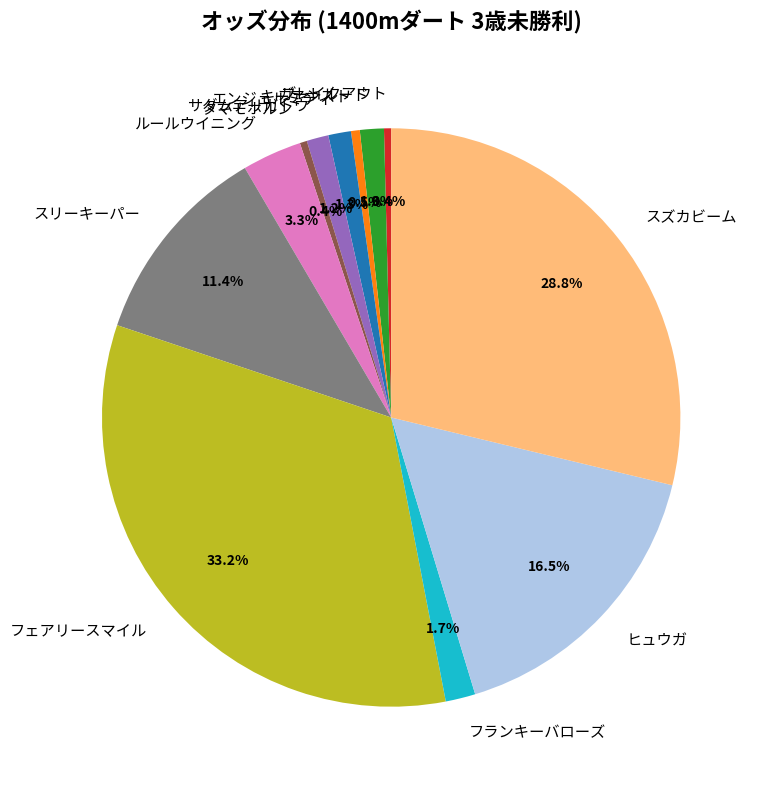

Count the number of slices in the pie.

12